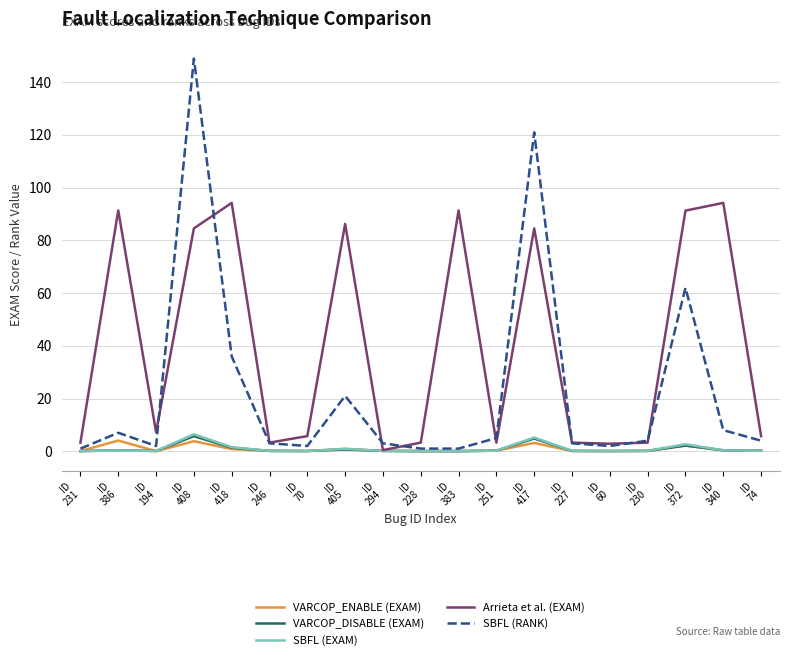

Which series has the largest range (max minus min)?

SBFL (RANK)